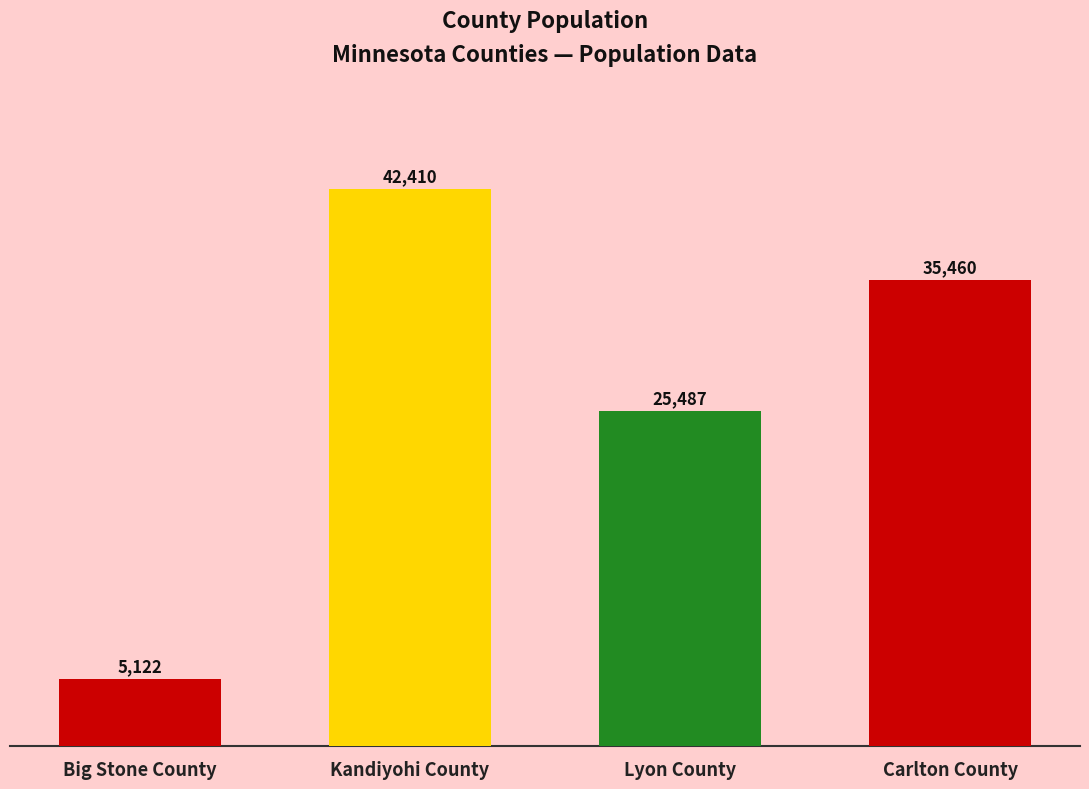

True or false: the data shows 35460 at Carlton County.

True